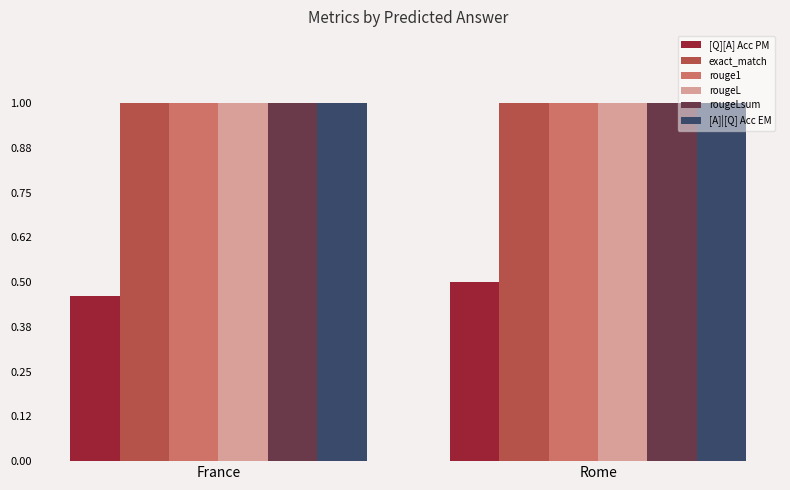

List the labels in order of [Q][A] Acc PM value, smallest first.

France, Rome